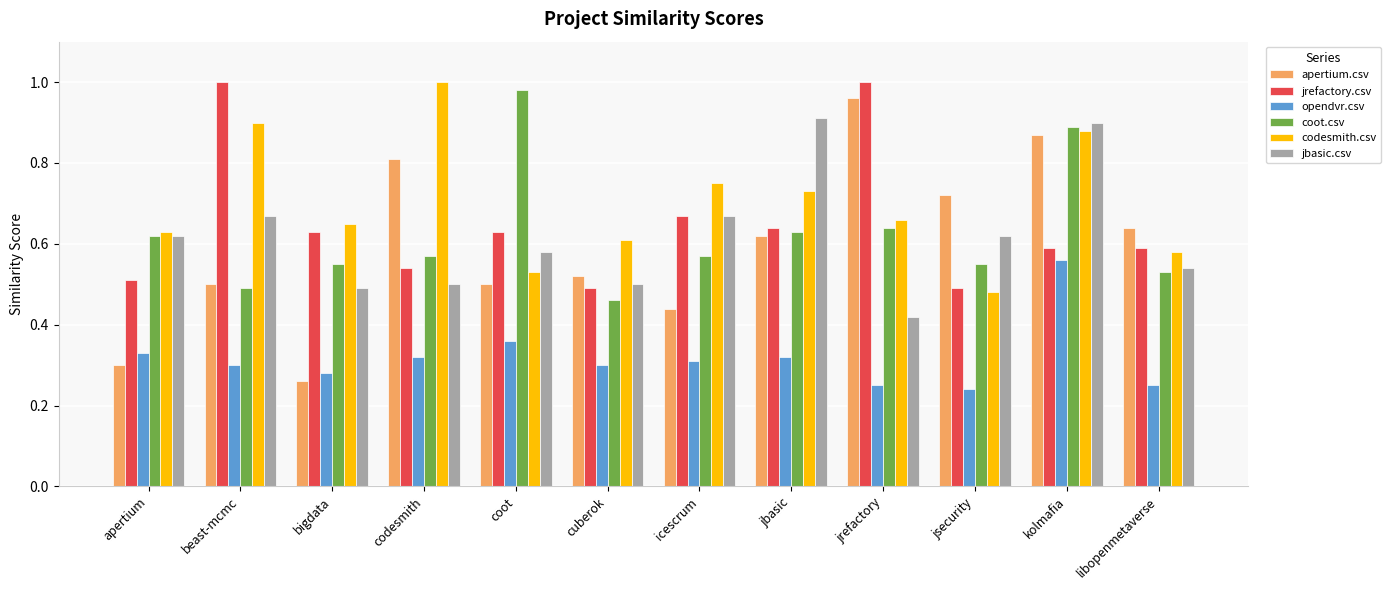

Is the value of jrefactory.csv at jbasic greater than the value of coot.csv at codesmith?

Yes